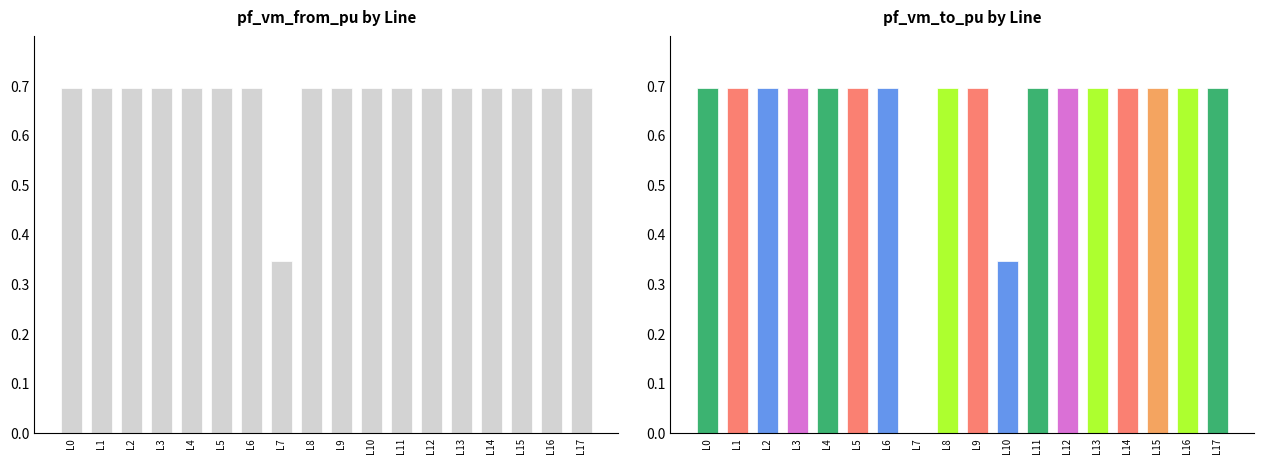

Reading left to right, list all the values displayed in this chart.

pf_vm_from_pu: L0=0.7	L1=0.7	L2=0.7	L3=0.7	L4=0.7	L5=0.7	L6=0.7	L7=0.3	L8=0.7	L9=0.7	L10=0.7	L11=0.7	L12=0.7	L13=0.7	L14=0.7	L15=0.7	L16=0.7	L17=0.7
pf_vm_to_pu: L0=0.7	L1=0.7	L2=0.7	L3=0.7	L4=0.7	L5=0.7	L6=0.7	L7=0.0	L8=0.7	L9=0.7	L10=0.3	L11=0.7	L12=0.7	L13=0.7	L14=0.7	L15=0.7	L16=0.7	L17=0.7